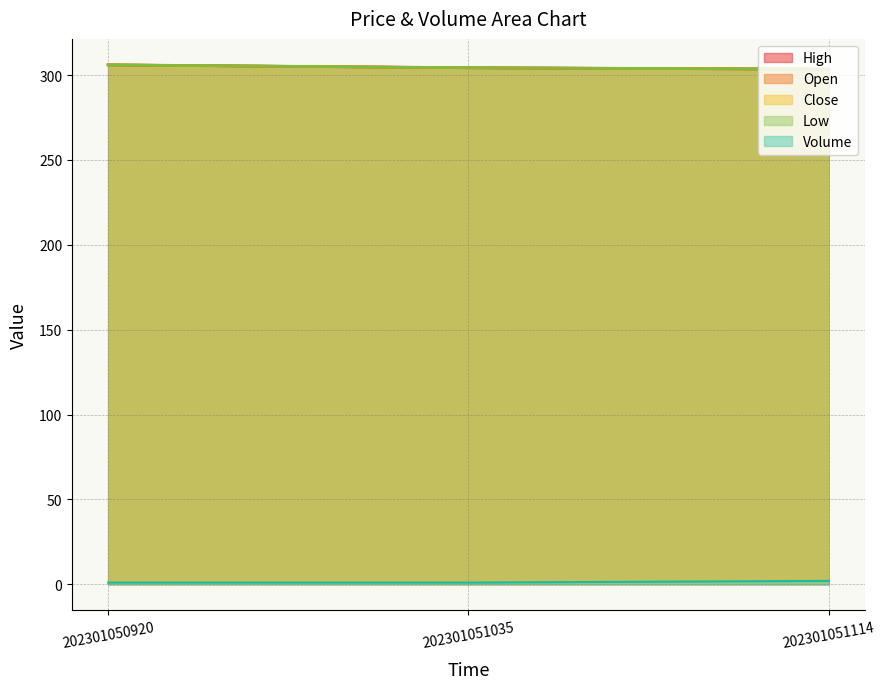

Is the value of High at 202301051114 greater than the value of Volume at 202301050920?

Yes